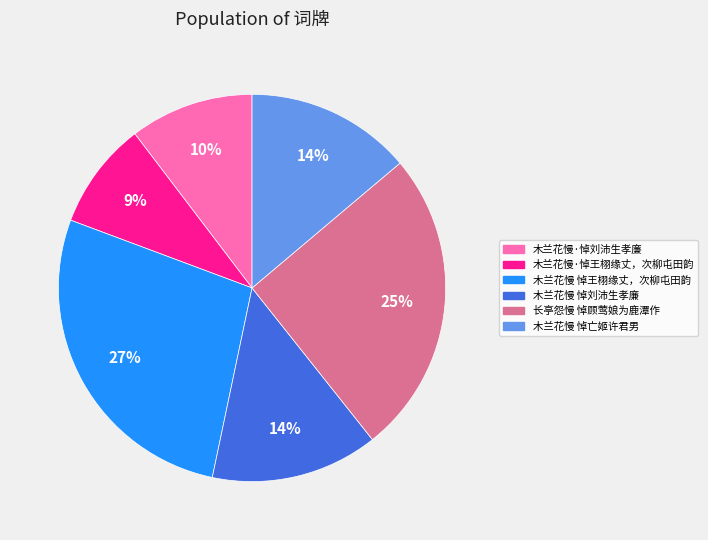

To the nearest percent, what portion does 长亭怨慢 悼顾莺娘为鹿潭作 represent?

25%